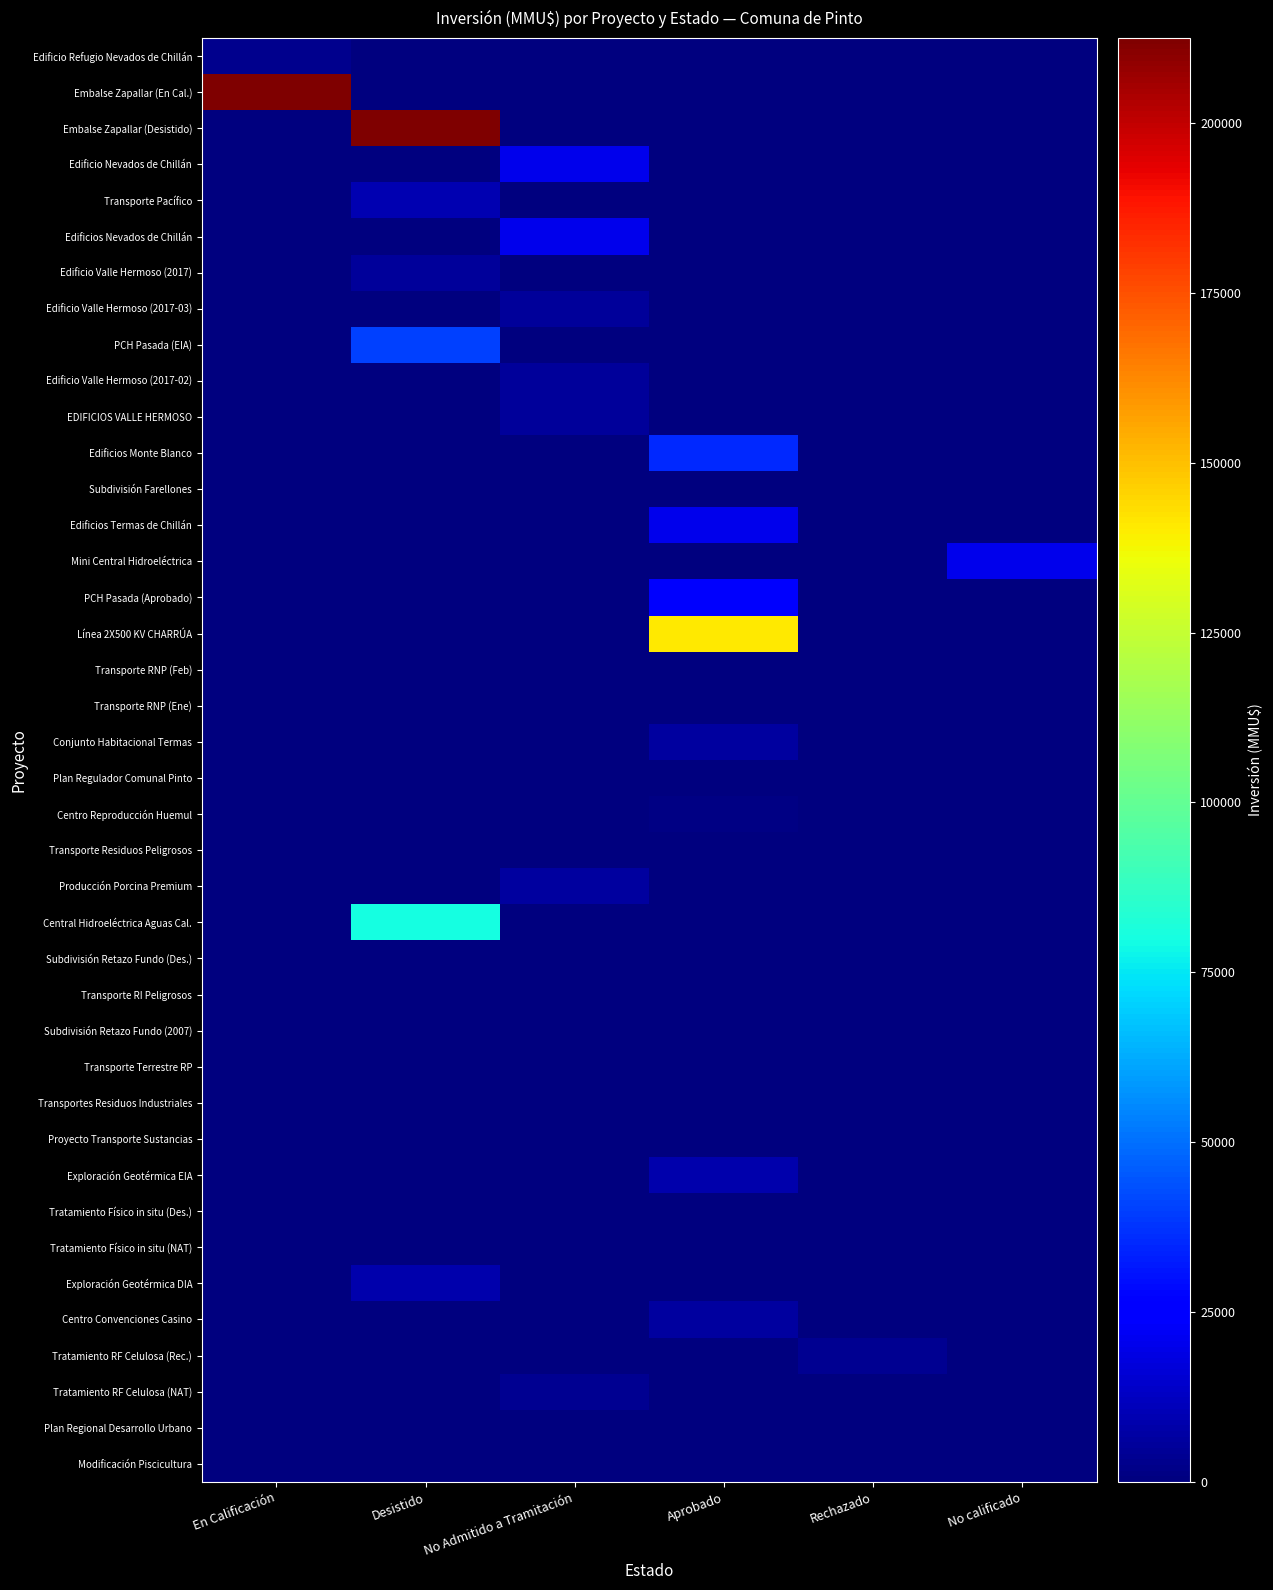

List the series in order of their peak value, highest first.

Embalse Zapallar (En Cal.), Embalse Zapallar (Desistido), Línea 2X500 KV CHARRÚA, Central Hidroeléctrica Aguas Cal., PCH Pasada (EIA), Edificios Monte Blanco, PCH Pasada (Aprobado), Edificio Nevados de Chillán, Edificios Nevados de Chillán, Edificios Termas de Chillán, Mini Central Hidroeléctrica, Transporte Pacífico, Exploración Geotérmica EIA, Exploración Geotérmica DIA, Producción Porcina Premium, Conjunto Habitacional Termas, Centro Convenciones Casino, Edificio Valle Hermoso (2017), Edificio Valle Hermoso (2017-03), Edificio Valle Hermoso (2017-02), EDIFICIOS VALLE HERMOSO, Tratamiento RF Celulosa (Rec.), Tratamiento RF Celulosa (NAT), Edificio Refugio Nevados de Chillán, Centro Reproducción Huemul, Modificación Piscicultura, Transportes Residuos Industriales, Transporte RI Peligrosos, Tratamiento Físico in situ (Des.), Tratamiento Físico in situ (NAT), Transporte RNP (Feb), Transporte RNP (Ene), Proyecto Transporte Sustancias, Plan Regulador Comunal Pinto, Transporte Residuos Peligrosos, Subdivisión Retazo Fundo (Des.), Transporte Terrestre RP, Subdivisión Retazo Fundo (2007), Subdivisión Farellones, Plan Regional Desarrollo Urbano